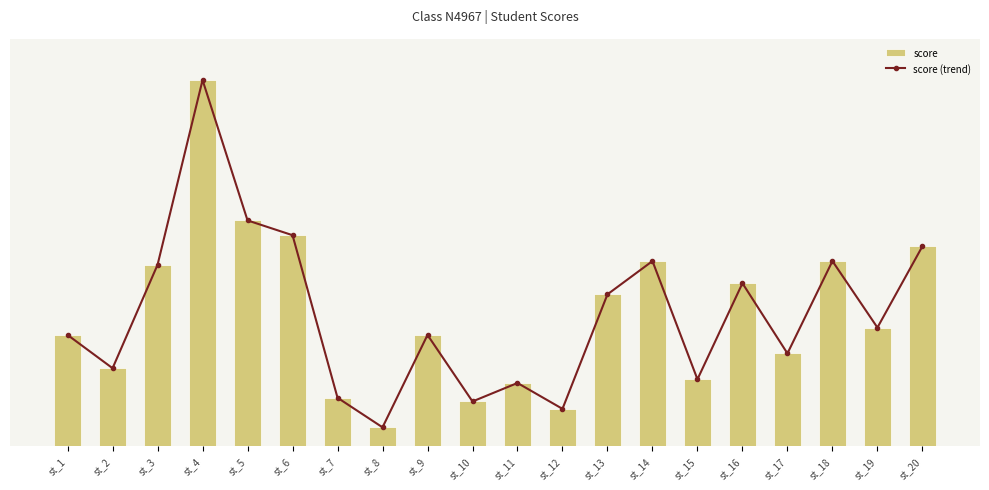

Reading left to right, what are all the values shown in this chart?

score: 30	21	49	99	61	57	13	5	30	12	17	10	41	50	18	44	25	50	32	54
score (trend): 30	21	49	99	61	57	13	5	30	12	17	10	41	50	18	44	25	50	32	54